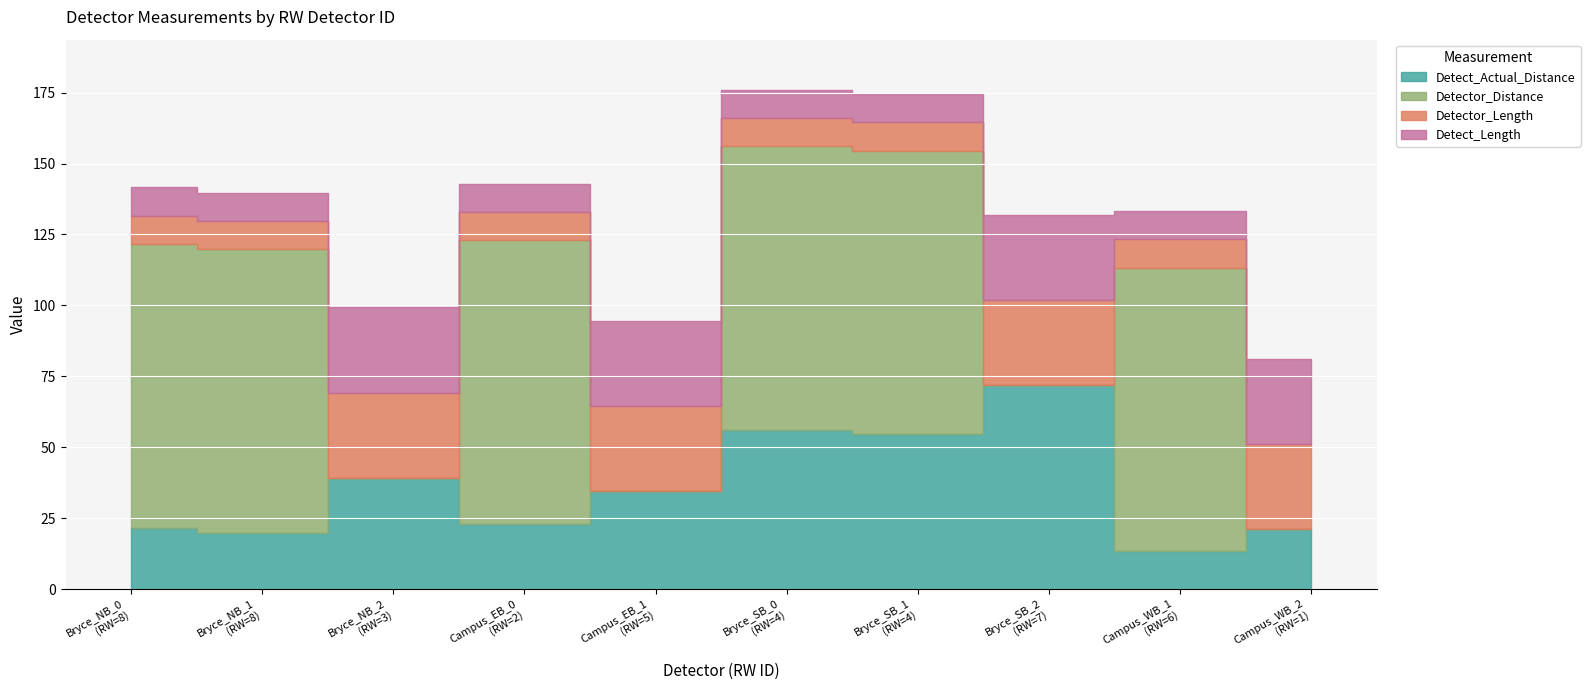

Between 2 and 4, which is larger?

4